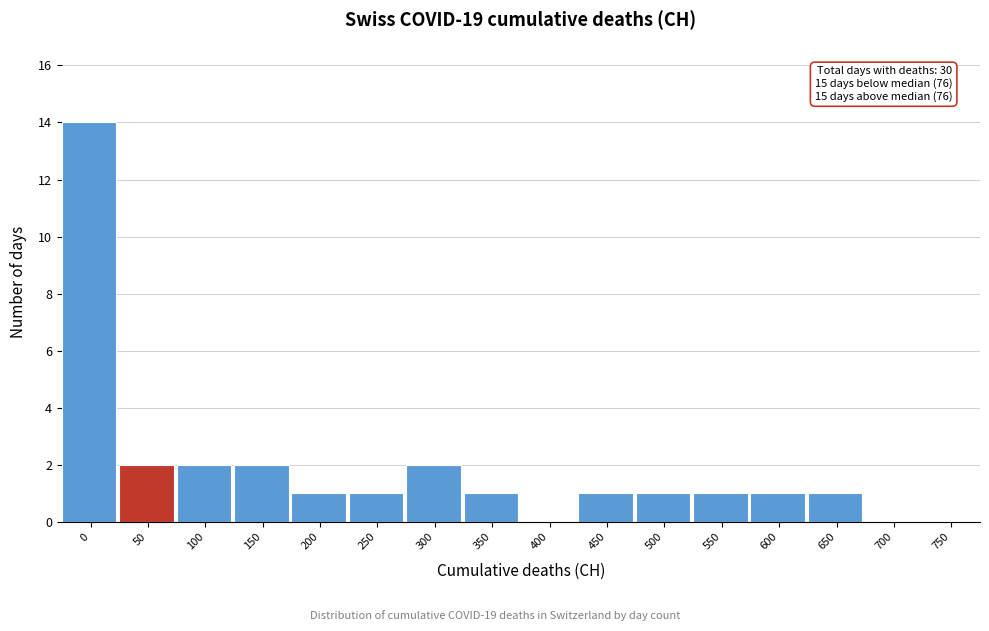

Reading left to right, what are all the values shown in this chart?

0=14	50=2	100=2	150=2	200=1	250=1	300=2	350=1	400=0	450=1	500=1	550=1	600=1	650=1	700=0	750=0